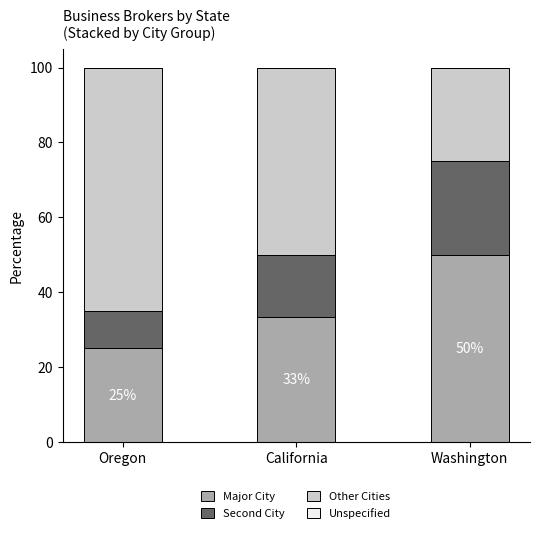

Are the bars horizontal?

No